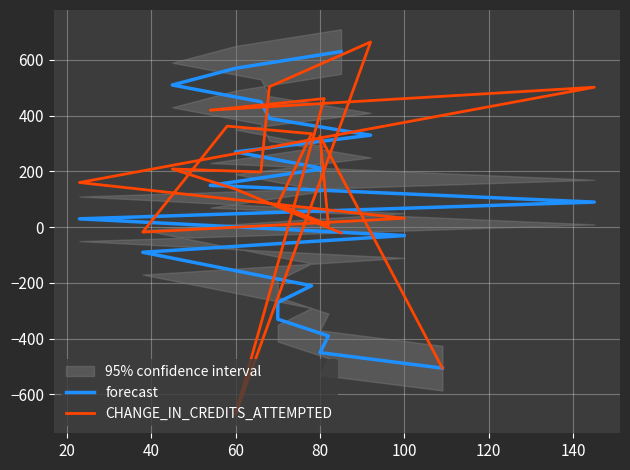

Which series has the largest range (max minus min)?

CHANGE_IN_CREDITS_ATTEMPTED